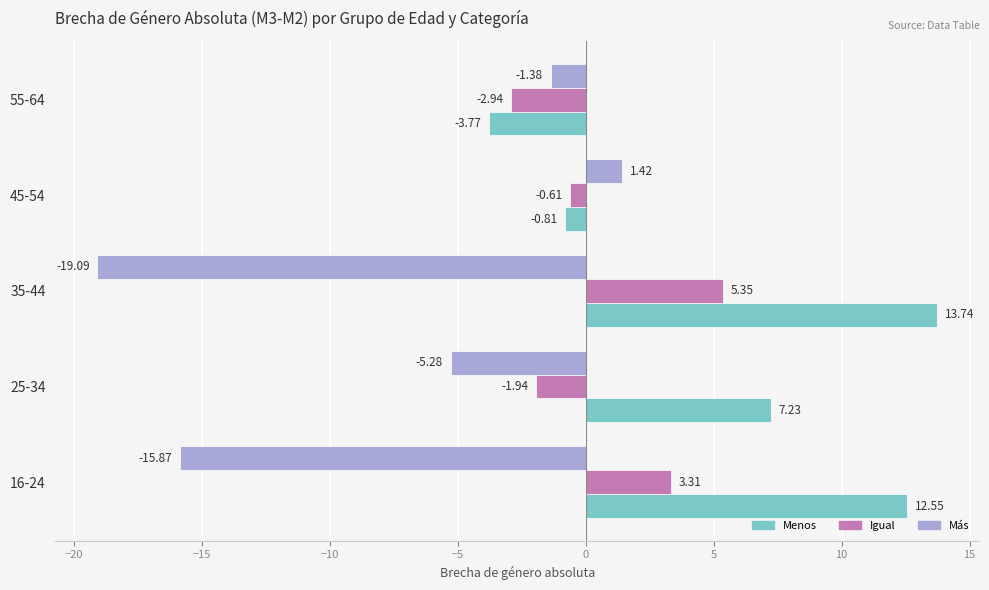

Which series has the largest total across all categories?

Menos